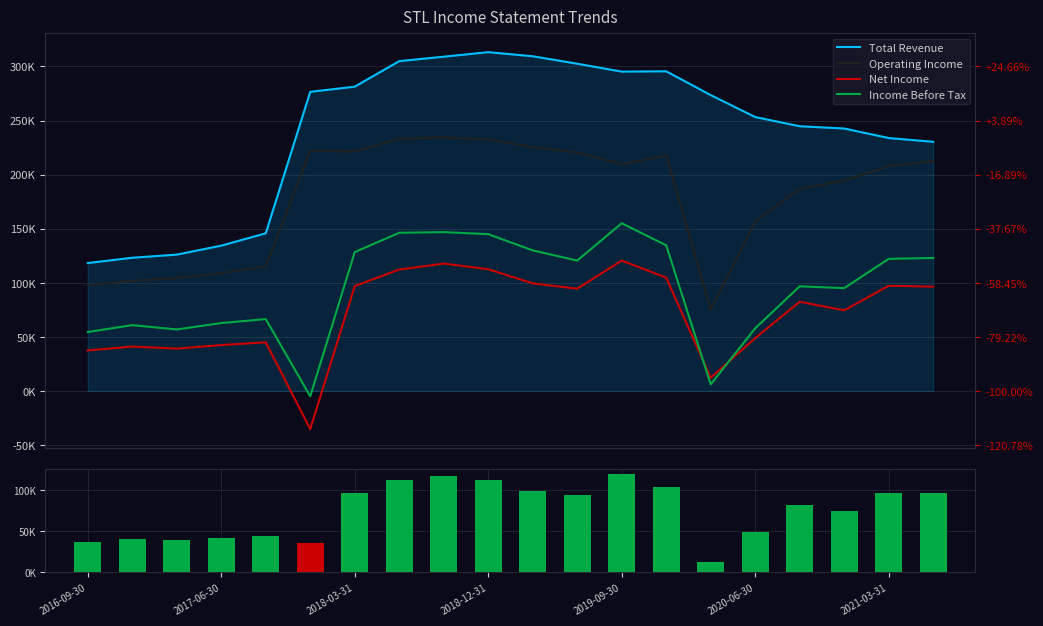

What is the difference between the maximum and second lowest values in the Total Revenue series?

190100